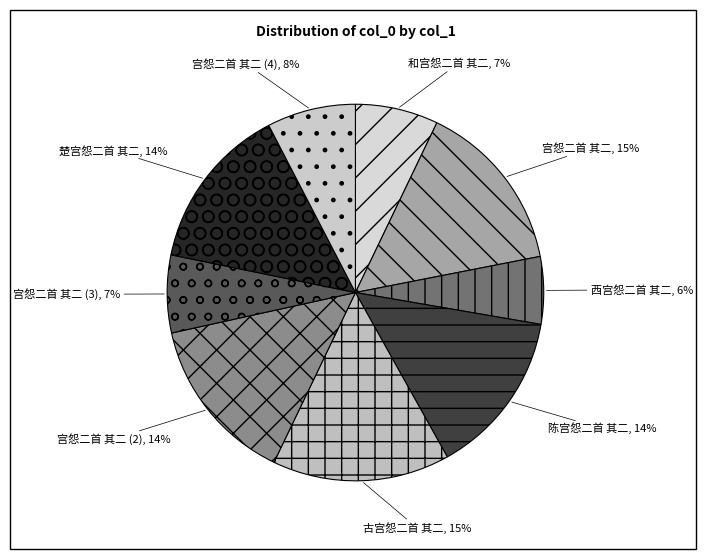

Count the number of slices in the pie.

9